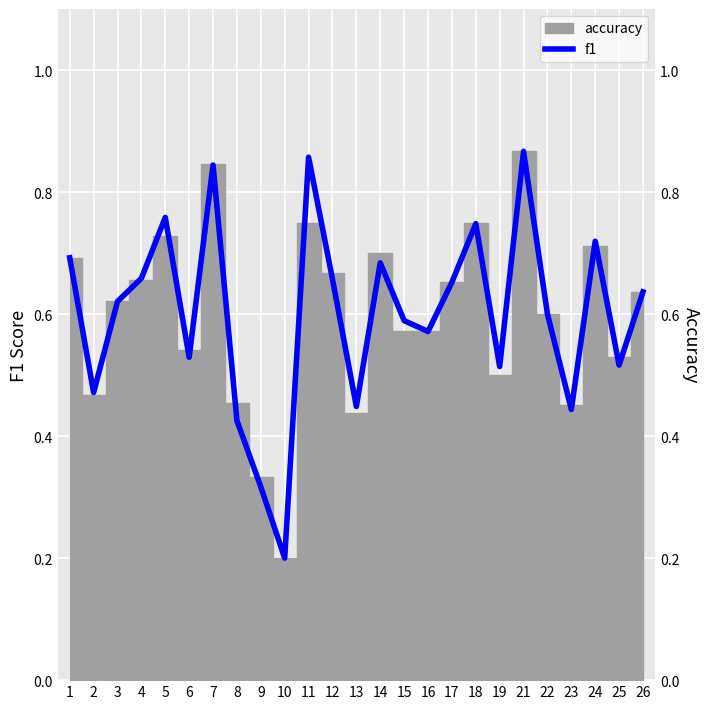

How many lines are shown in the chart?

1